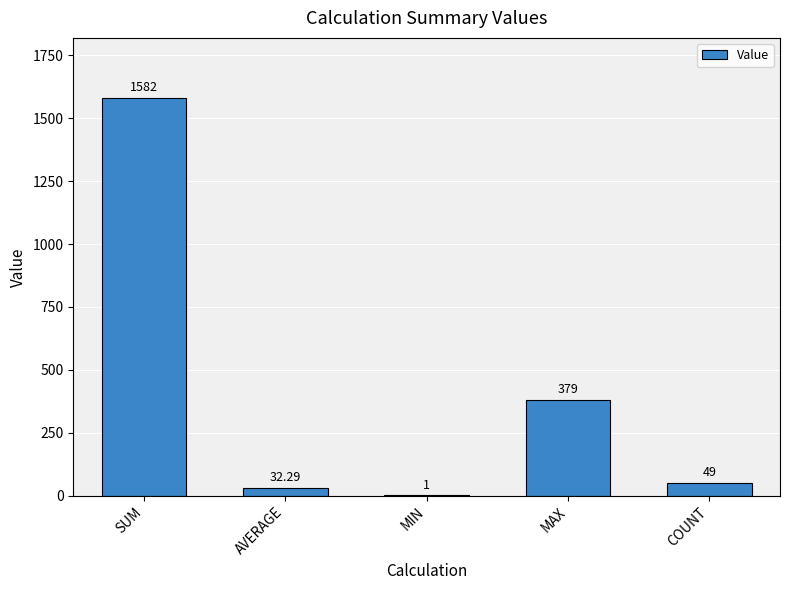

At which label is the value closest to 791?

MAX